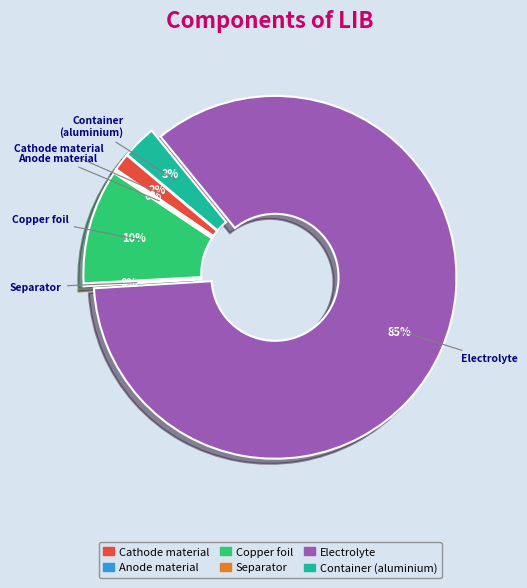

To the nearest percent, what is the average slice percentage?

17%